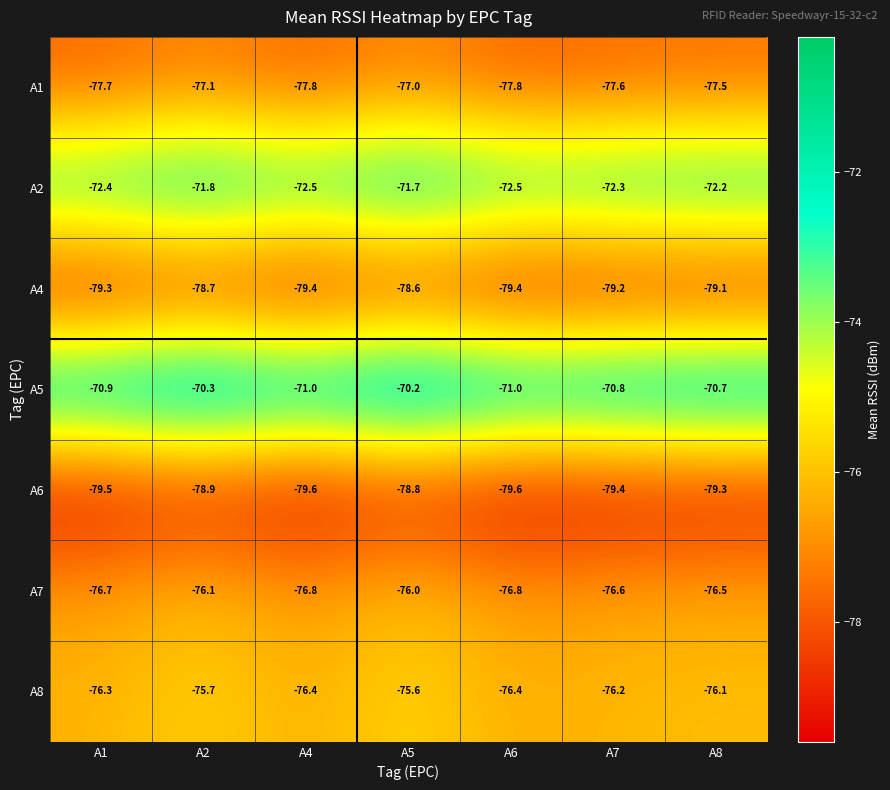

What is the greatest value displayed?

-70.2